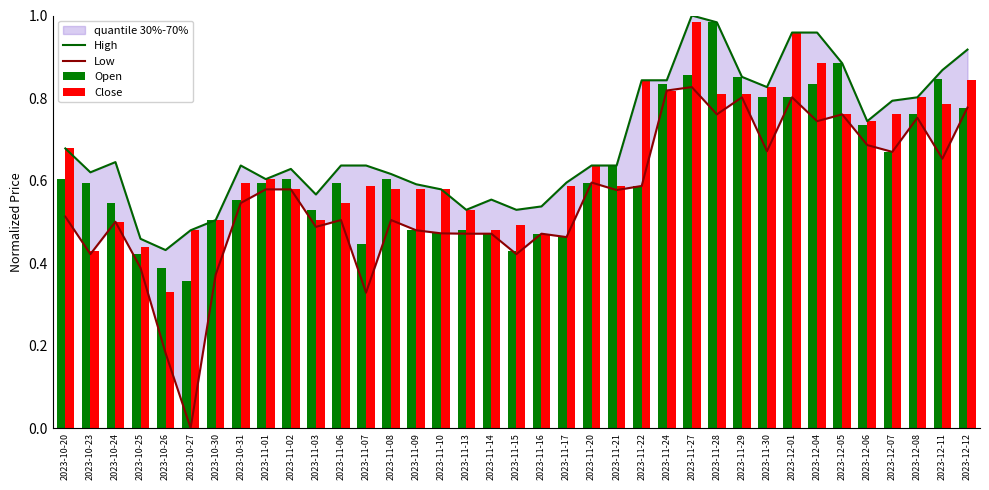

Is the value of Close at 2023-11-14 greater than the value of Open at 2023-11-14?

Yes